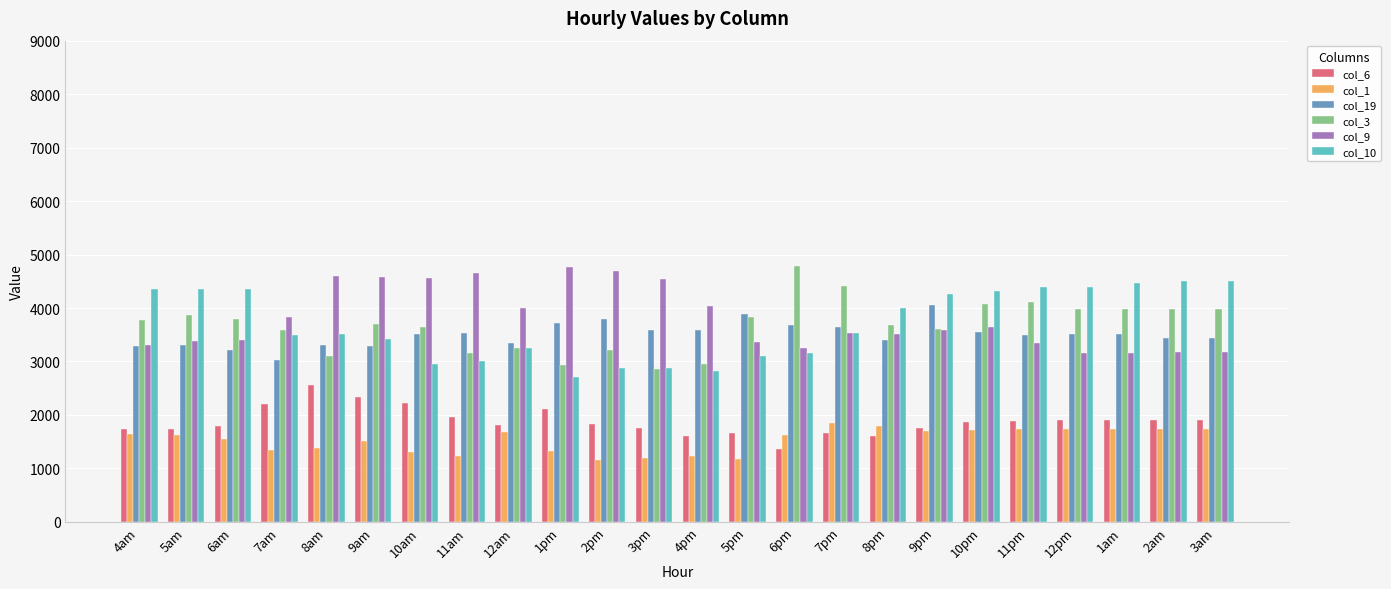

What is the spread (max minus min) of values at 8pm?

2399.6